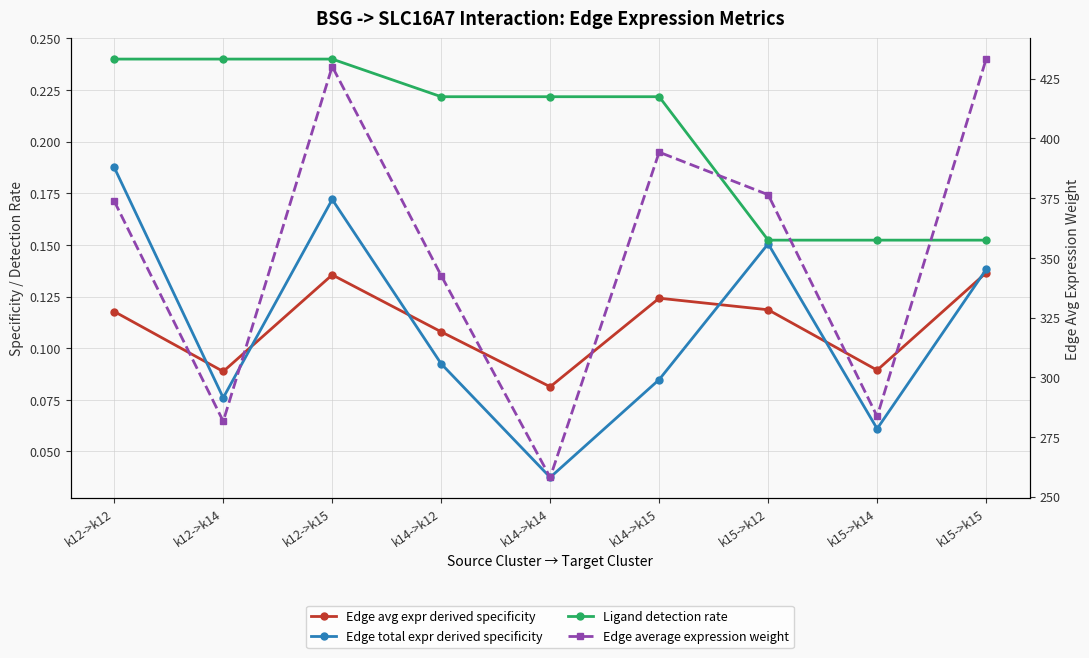

Where is the first local maximum for Edge total expr derived specificity?

k12->k15